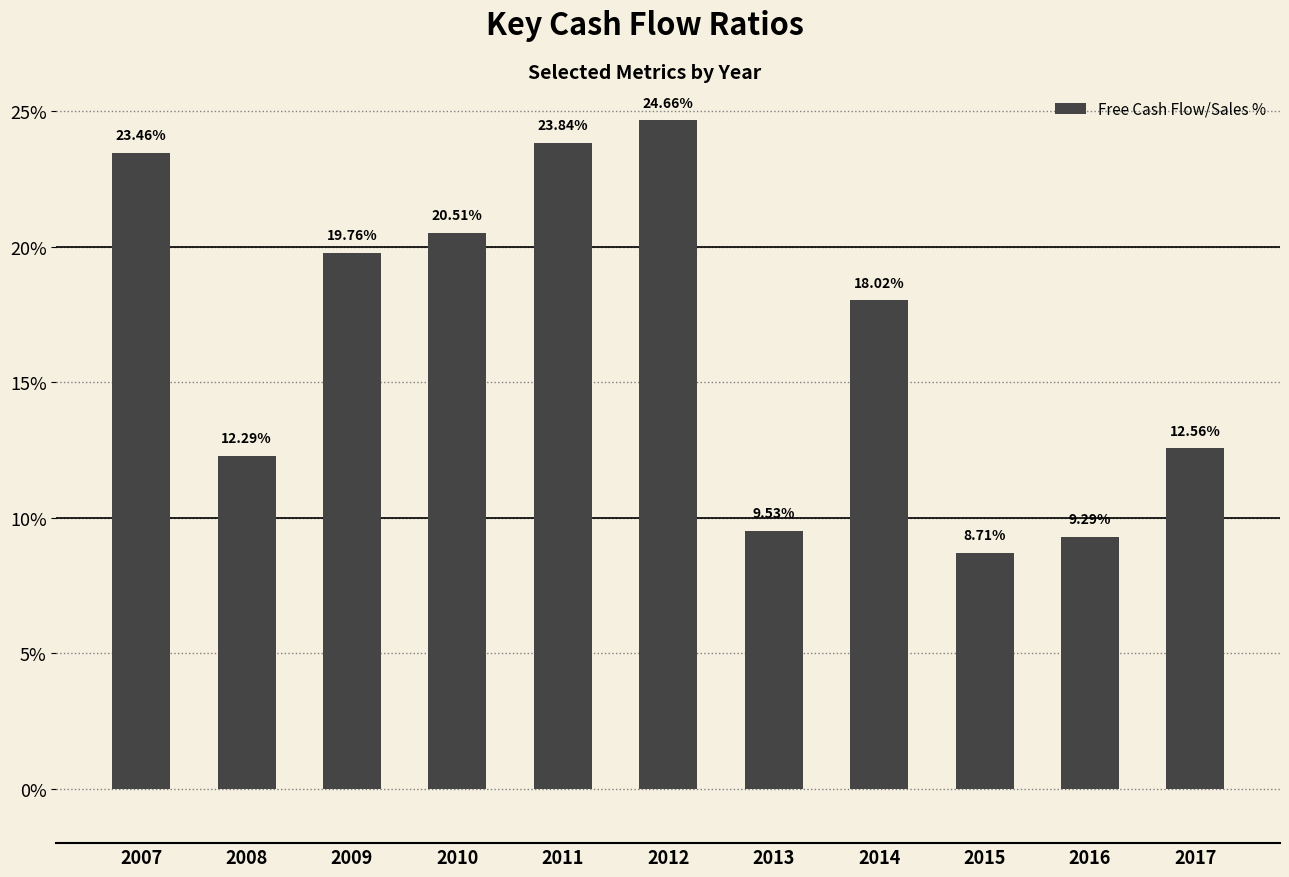

Which label corresponds to the smallest value in the chart?

2015